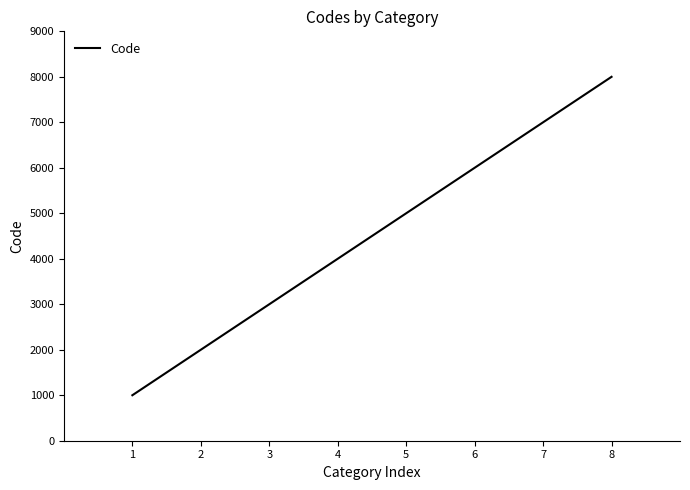

Count the values in the range 3000 to 7000.

5